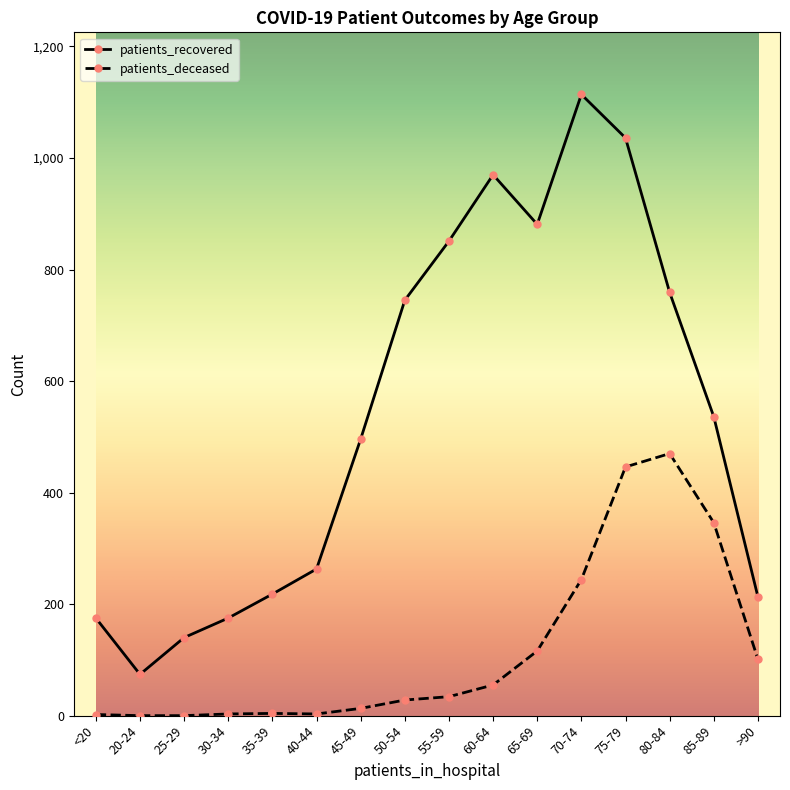

Rank the series at 45-49 from highest to lowest value.

patients_recovered, patients_deceased